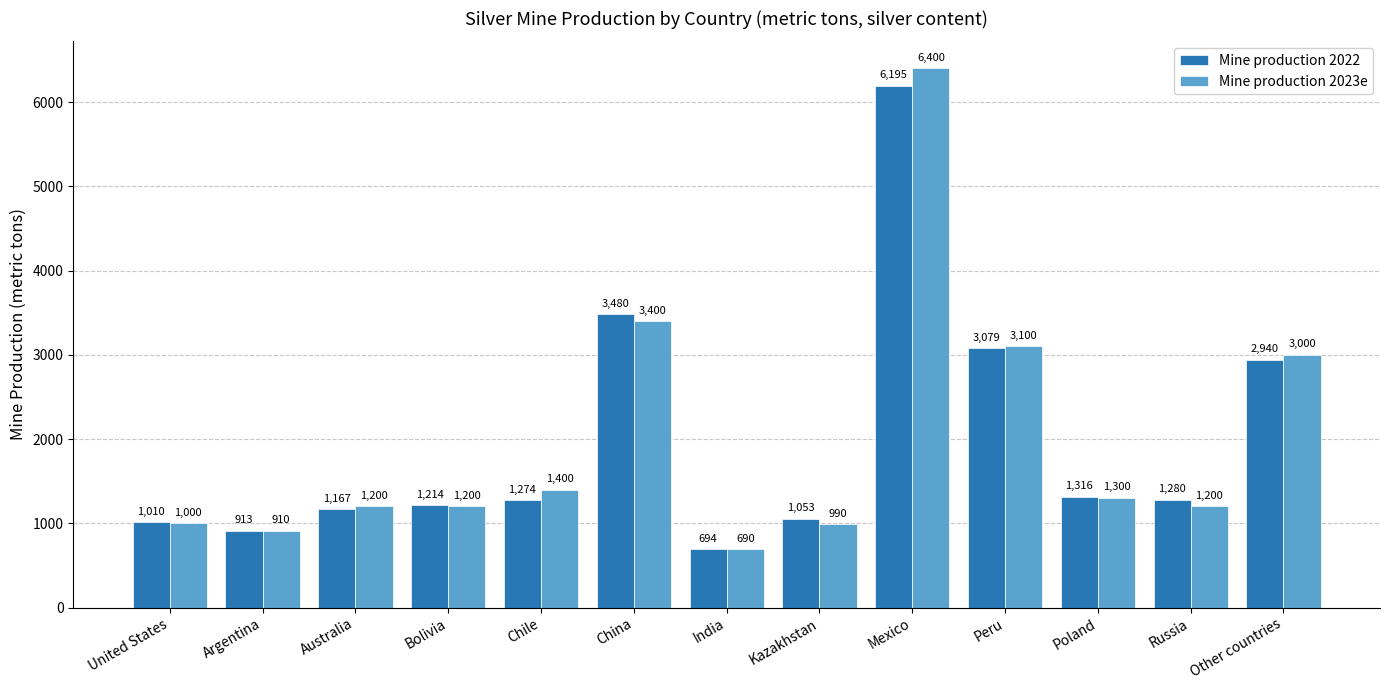

What is the highest value of the Mine production 2023e series?

6400